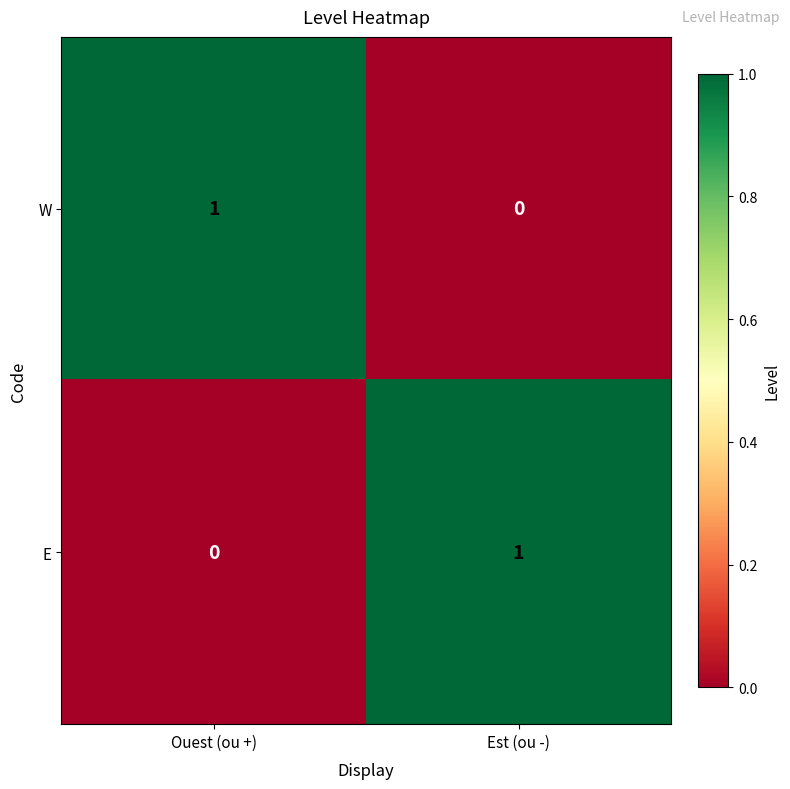

List the labels in order of E value, largest first.

Est (ou -), Ouest (ou +)